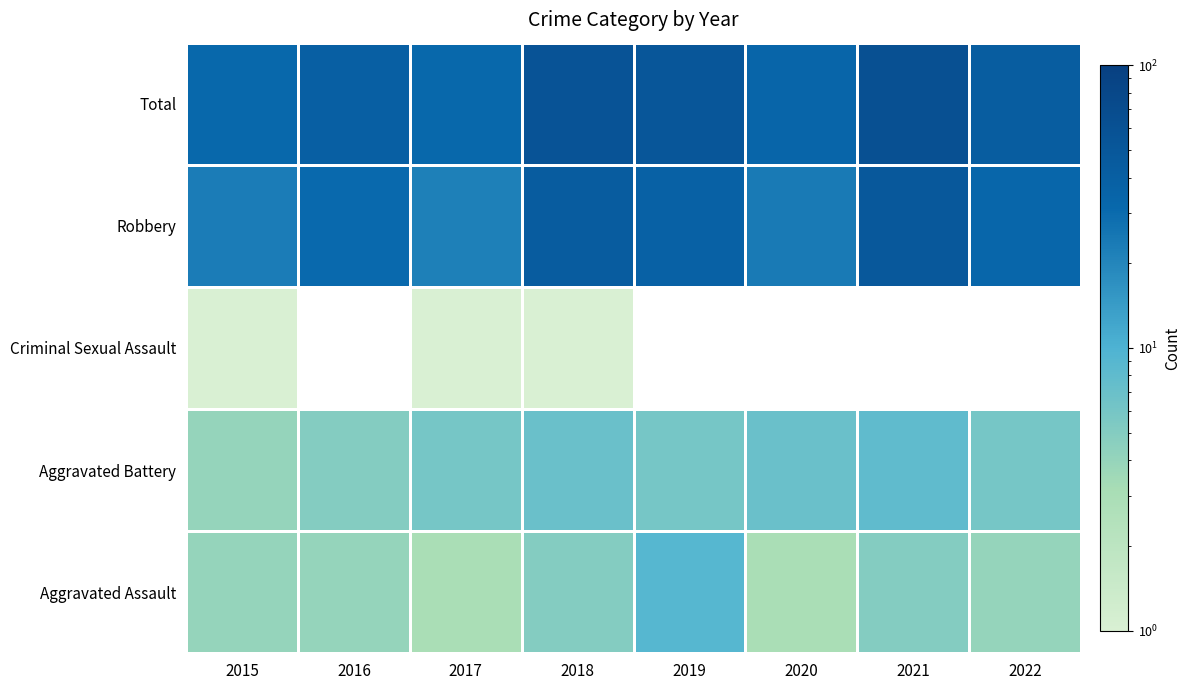

Which category has the highest value in the Total series?

2021